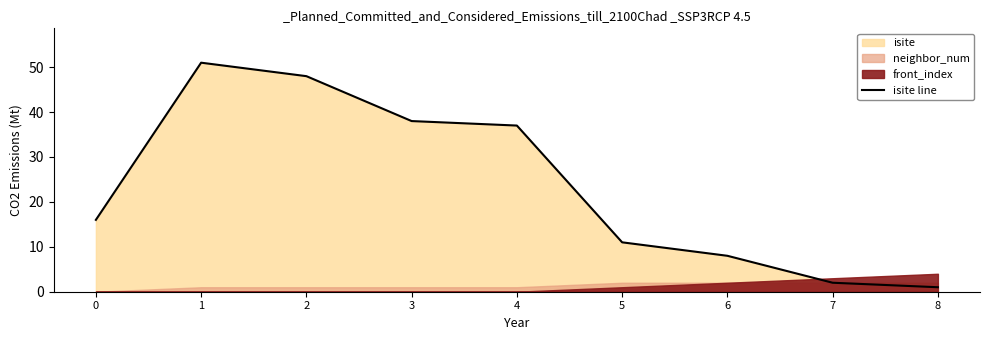

True or false: the data has more than 1 interior local peaks.

False